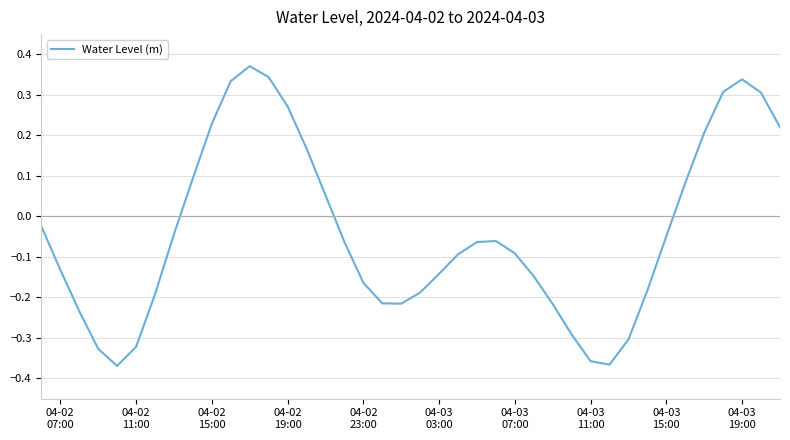

What is the difference between the maximum and minimum values?

0.7